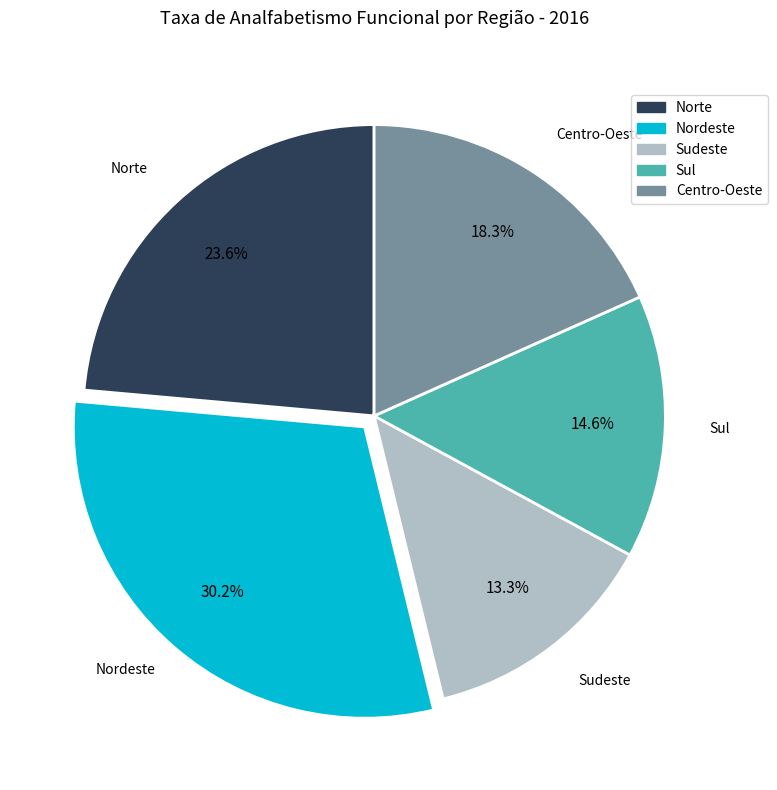

Rank the categories by value from lowest to highest.

Sudeste, Sul, Centro-Oeste, Norte, Nordeste